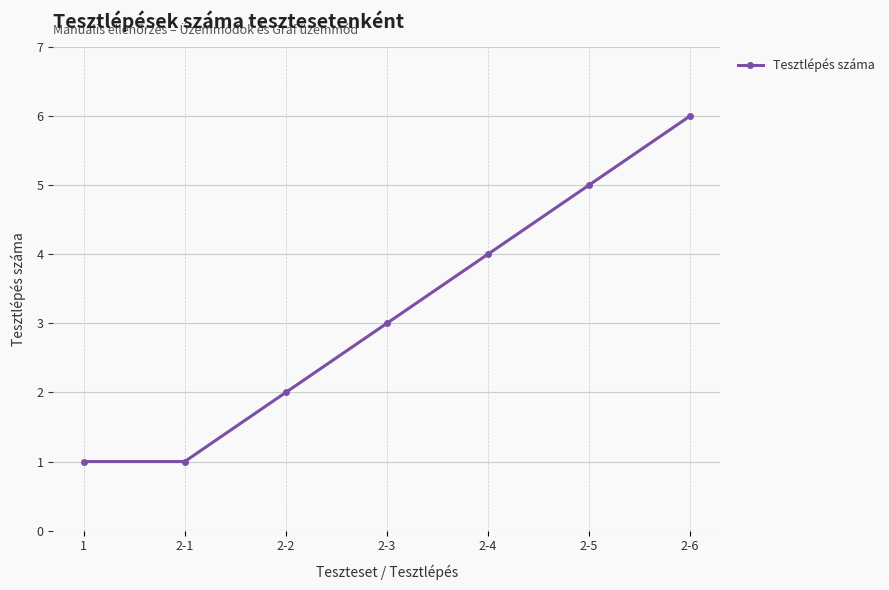

Approximately how many times larger is the value at 2-4 compared to 2-2?

2.0